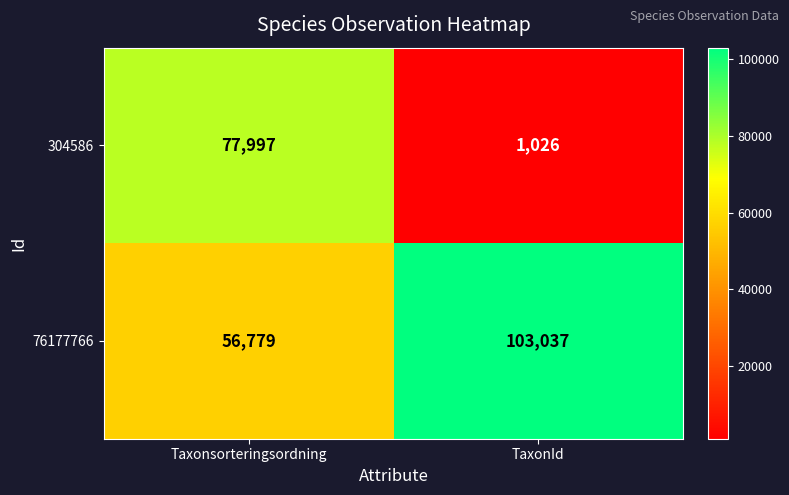

Reading left to right, extract all data points from this chart.

304586: Taxonsorteringsordning=77997	TaxonId=1026
76177766: Taxonsorteringsordning=56779	TaxonId=103037